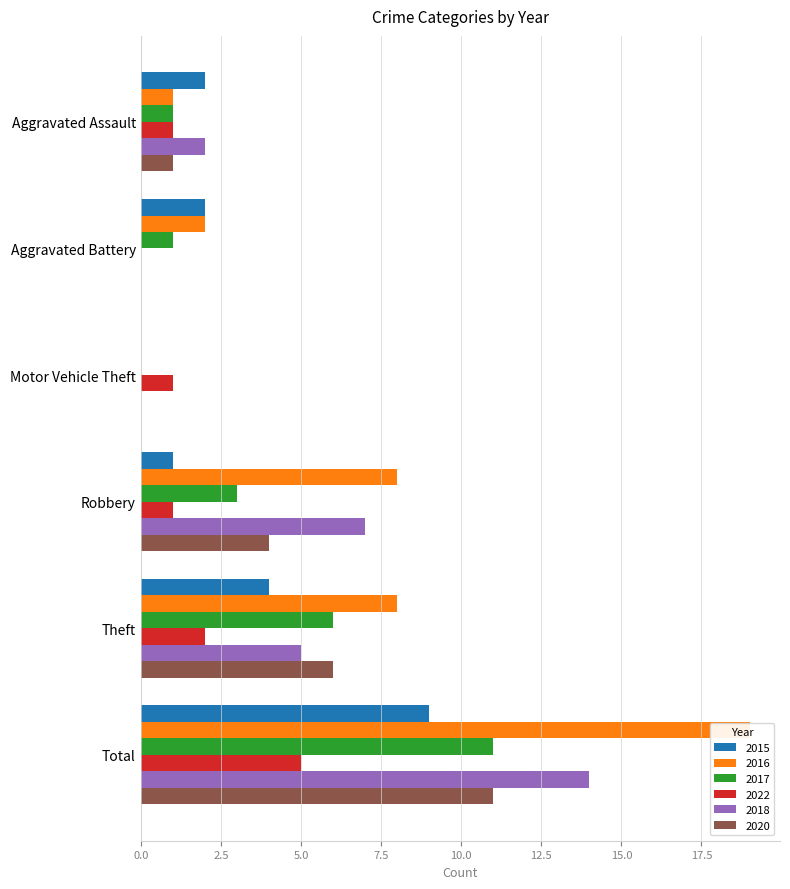

Which series has the largest range (max minus min)?

2016